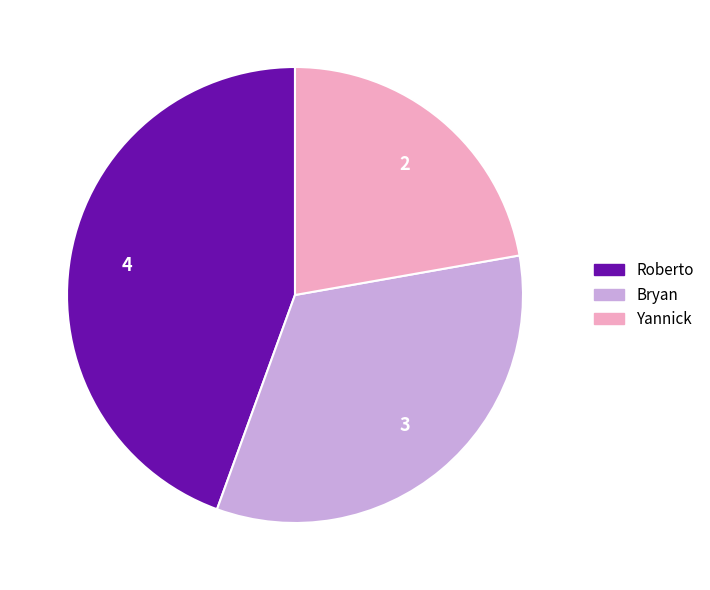

Between Roberto and Yannick, which is larger?

Roberto